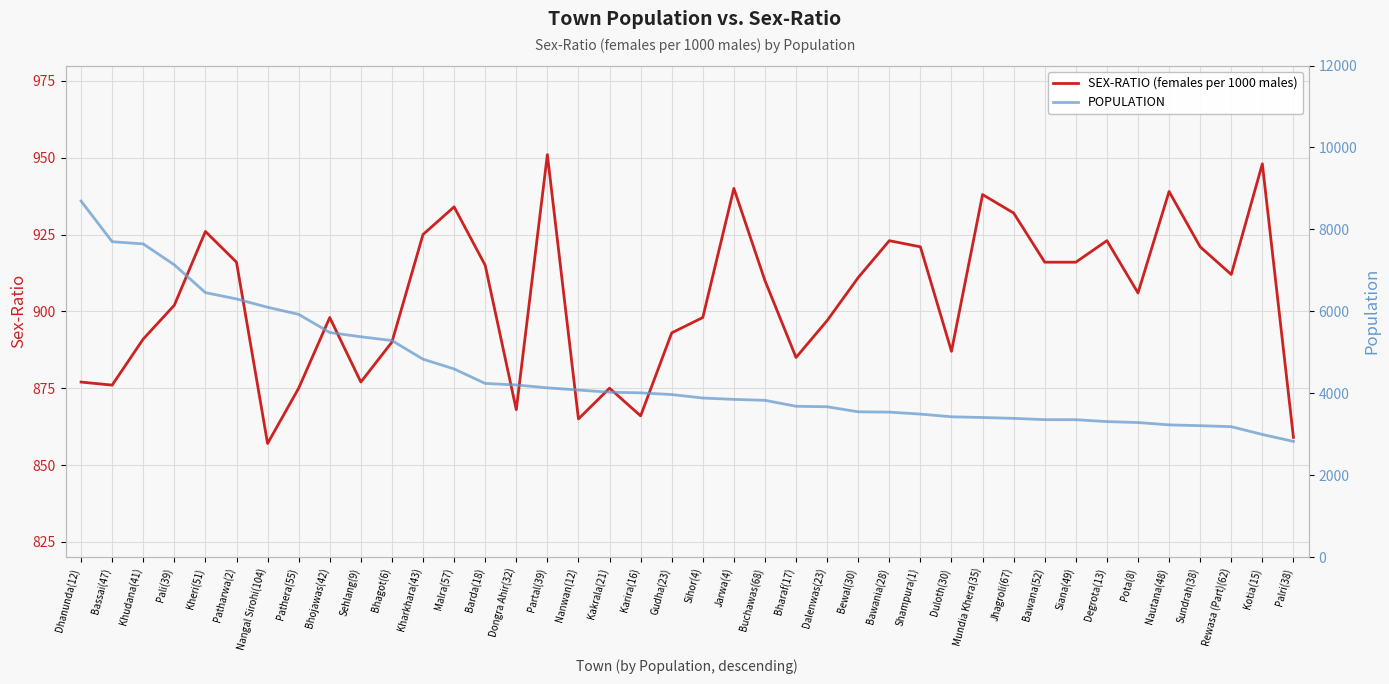

What is the sum of all SEX-RATIO (females per 1000 males) values?

36159